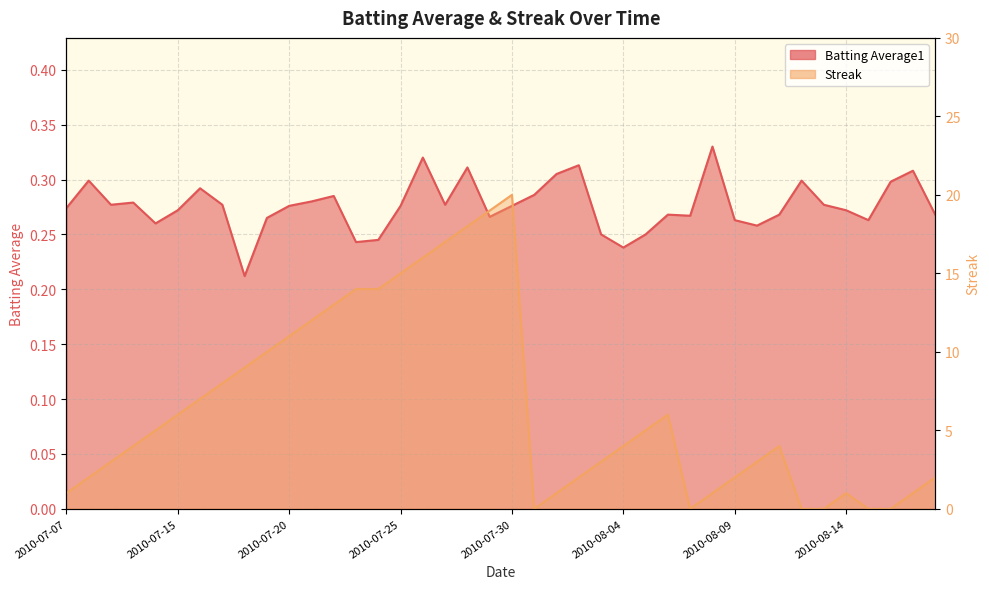

Reading left to right, extract all data points from this chart.

Batting Average1: 2010-07-07=0.3	2010-07-08=0.3	2010-07-09=0.3	2010-07-10=0.3	2010-07-11=0.3	2010-07-15=0.3	2010-07-16=0.3	2010-07-17=0.3	2010-07-18=0.2	2010-07-19=0.3	2010-07-20=0.3	2010-07-21=0.3	2010-07-22=0.3	2010-07-23=0.2	2010-07-24=0.2	2010-07-25=0.3	2010-07-26=0.3	2010-07-27=0.3	2010-07-28=0.3	2010-07-29=0.3	2010-07-30=0.3	2010-07-31=0.3	2010-08-01=0.3	2010-08-02=0.3	2010-08-03=0.2	2010-08-04=0.2	2010-08-05=0.2	2010-08-06=0.3	2010-08-07=0.3	2010-08-08=0.3	2010-08-09=0.3	2010-08-10=0.3	2010-08-11=0.3	2010-08-12=0.3	2010-08-13=0.3	2010-08-14=0.3	2010-08-15=0.3	2010-08-16=0.3	2010-08-17=0.3	2010-08-18=0.3
Streak: 2010-07-07=1.0	2010-07-08=2.0	2010-07-09=3.0	2010-07-10=4.0	2010-07-11=5.0	2010-07-15=6.0	2010-07-16=7.0	2010-07-17=8.0	2010-07-18=9.0	2010-07-19=10.0	2010-07-20=11.0	2010-07-21=12.0	2010-07-22=13.0	2010-07-23=14.0	2010-07-24=14.0	2010-07-25=15.0	2010-07-26=16.0	2010-07-27=17.0	2010-07-28=18.0	2010-07-29=19.0	2010-07-30=20.0	2010-07-31=0.0	2010-08-01=1.0	2010-08-02=2.0	2010-08-03=3.0	2010-08-04=4.0	2010-08-05=5.0	2010-08-06=6.0	2010-08-07=0.0	2010-08-08=1.0	2010-08-09=2.0	2010-08-10=3.0	2010-08-11=4.0	2010-08-12=0.0	2010-08-13=0.0	2010-08-14=1.0	2010-08-15=0.0	2010-08-16=0.0	2010-08-17=1.0	2010-08-18=2.0